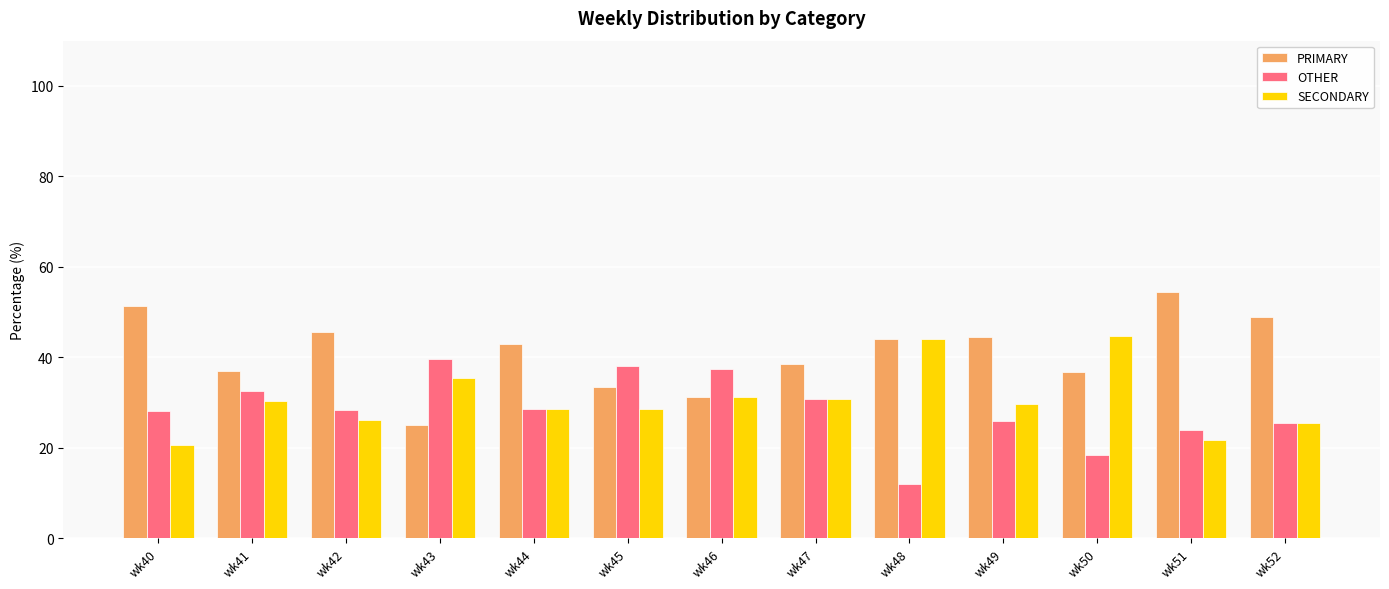

What is the difference between the highest and lowest values at wk44?

14.3